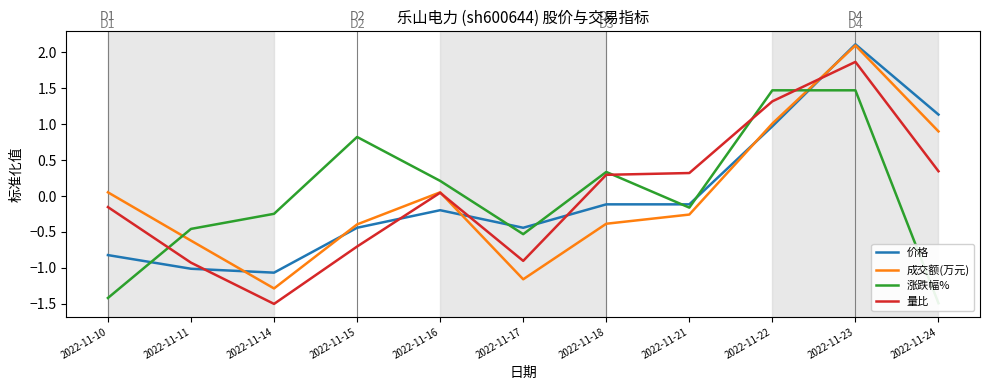

How many values in 涨跌幅% are below zero?

6